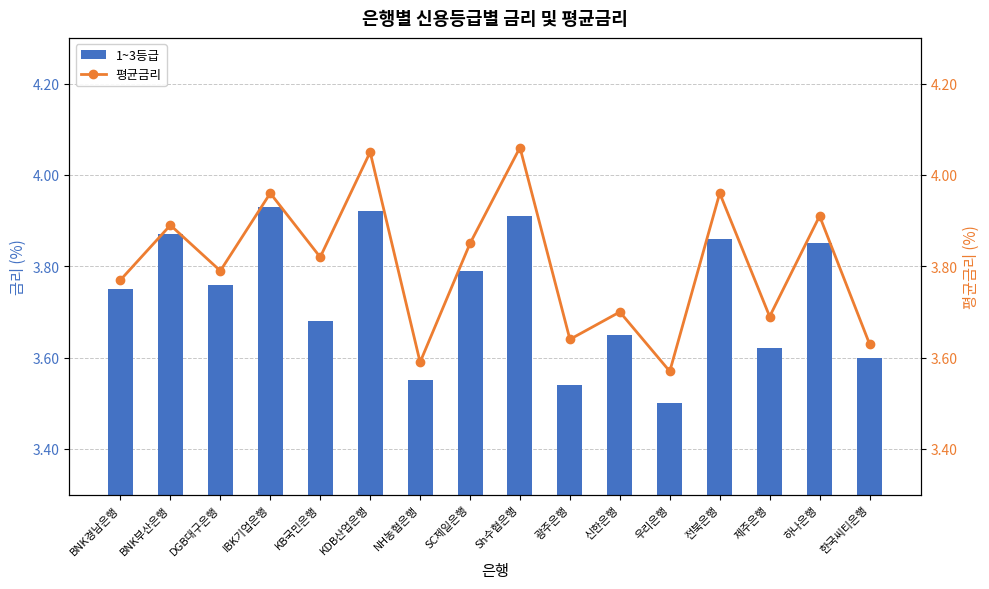

What value does the 평균금리 series have at SC제일은행?

3.9